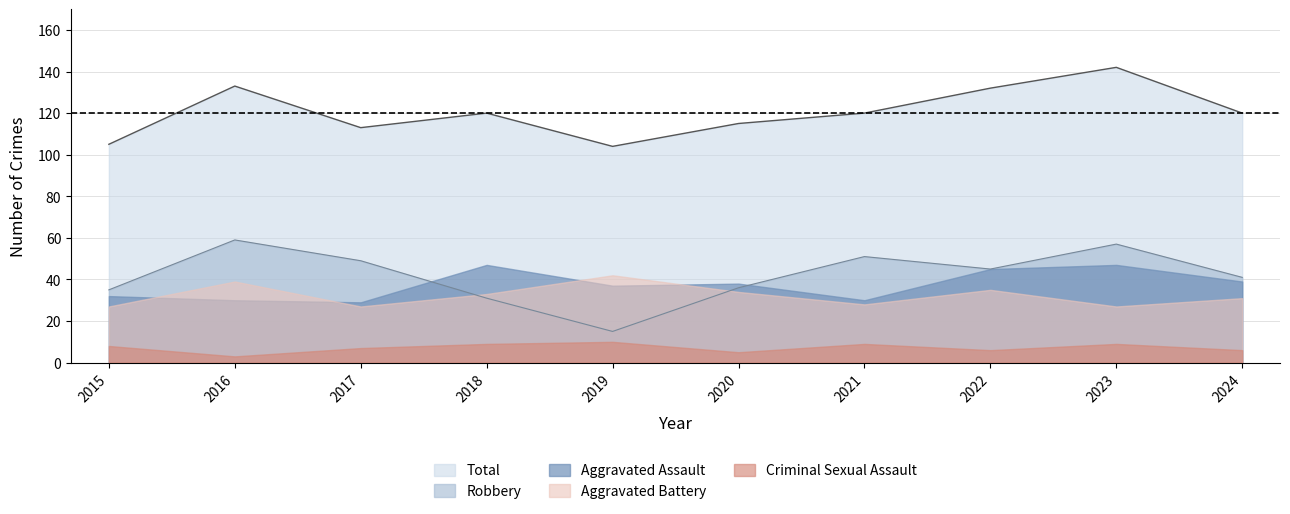

Which series has the largest range (max minus min)?

Robbery